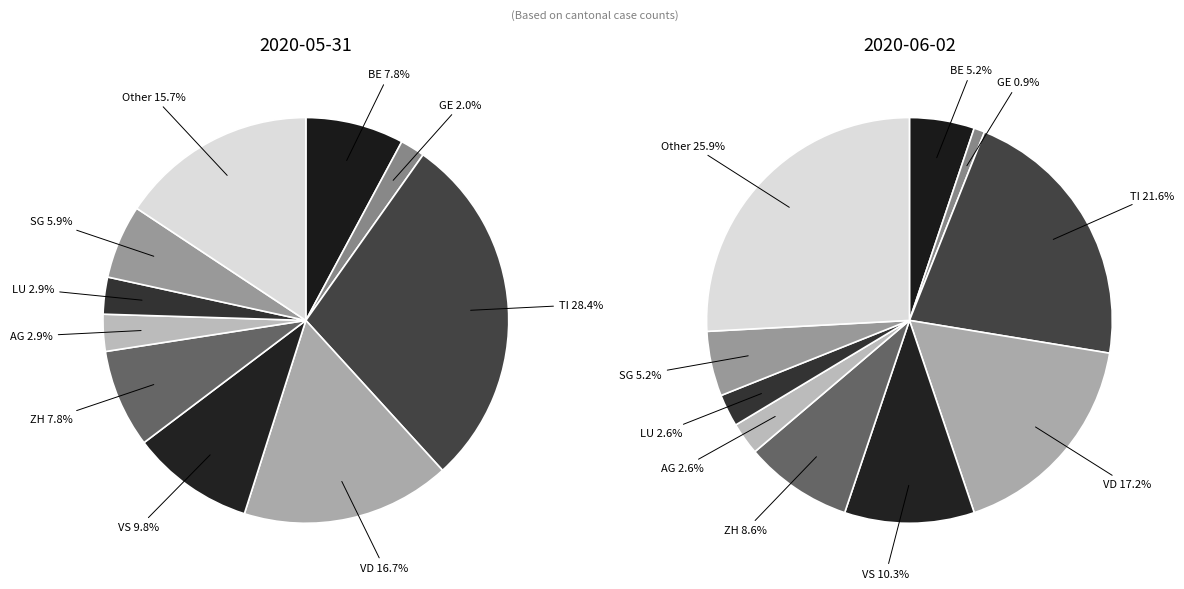

Does AG account for over 50% of the chart?

No